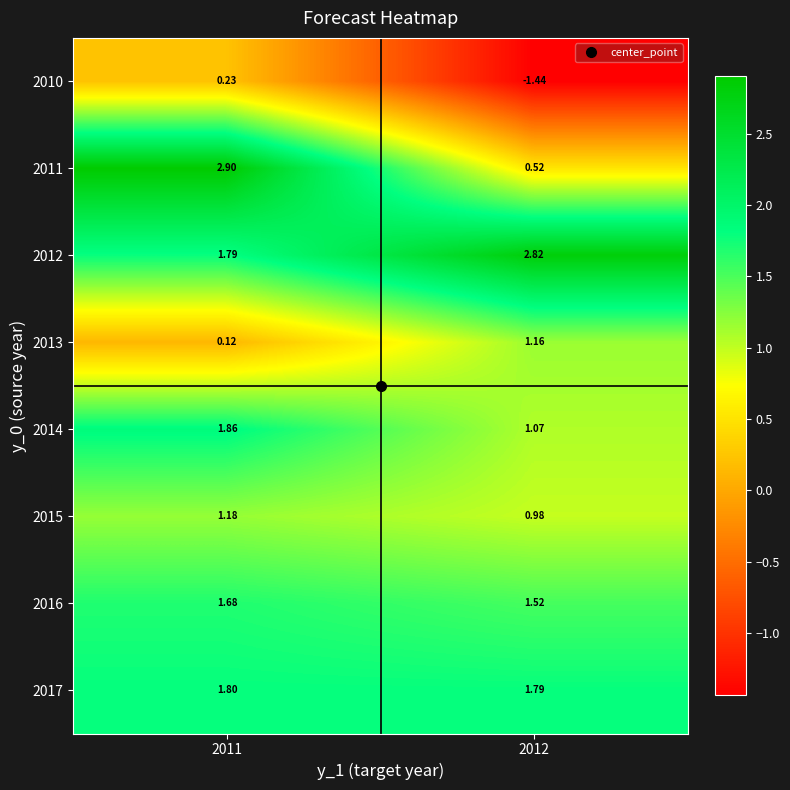

Is the value of 2017 at 2011 greater than the value of 2014 at 2011?

No